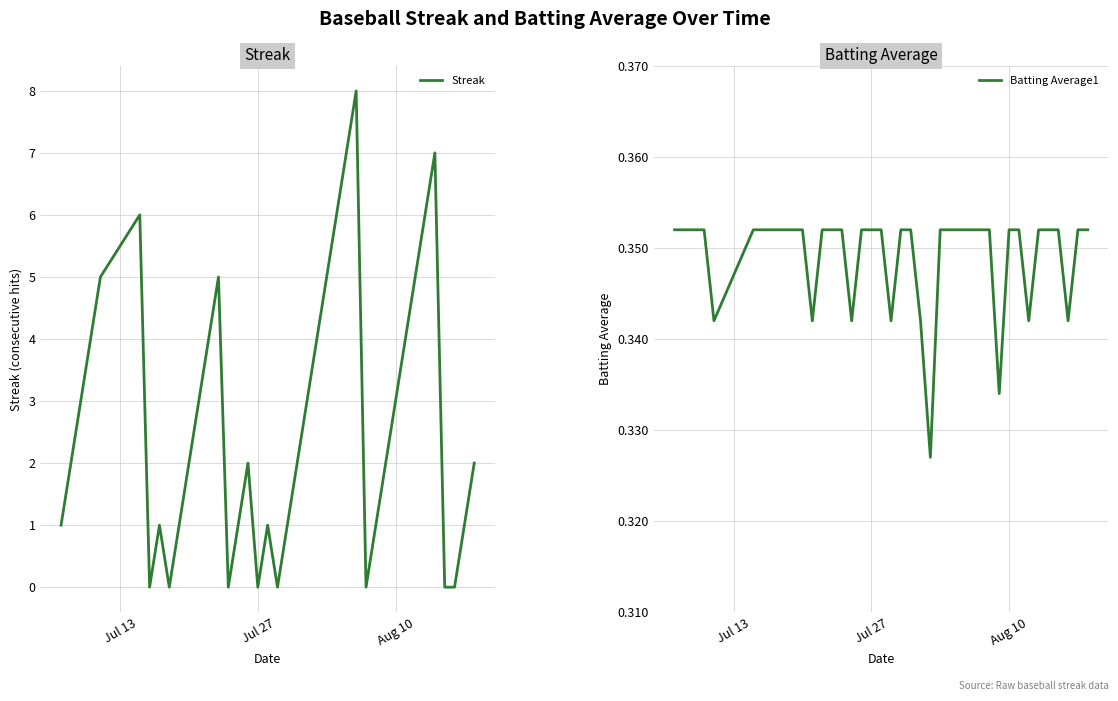

What is the maximum value for Streak?

8